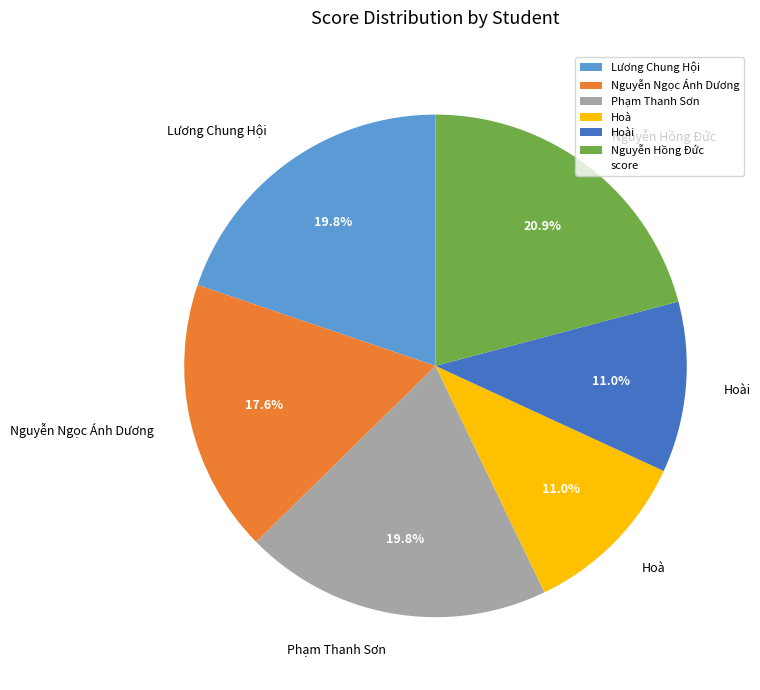

Between Nguyễn Ngọc Ánh Dương and Nguyễn Hồng Đức, which is larger?

Nguyễn Hồng Đức